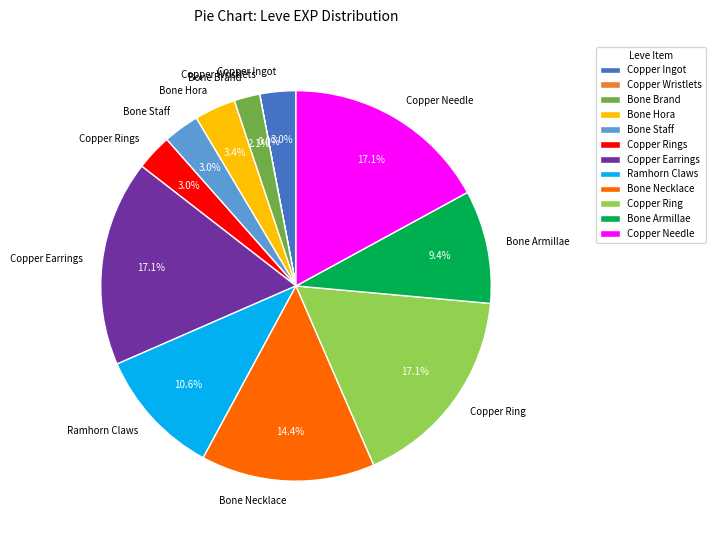

Is there a majority slice in this chart?

No